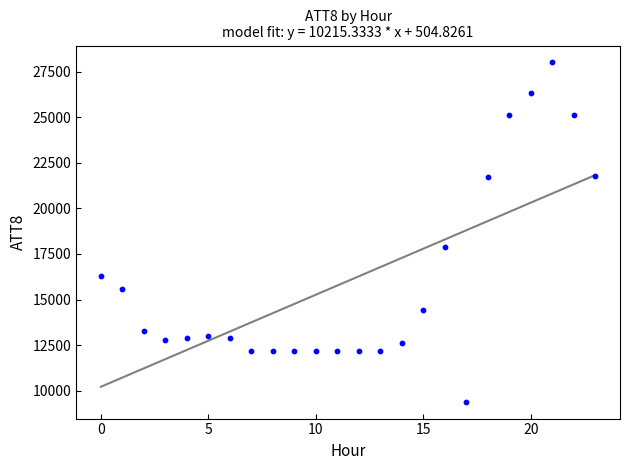

What is the range of Y values (max minus min)?

18600